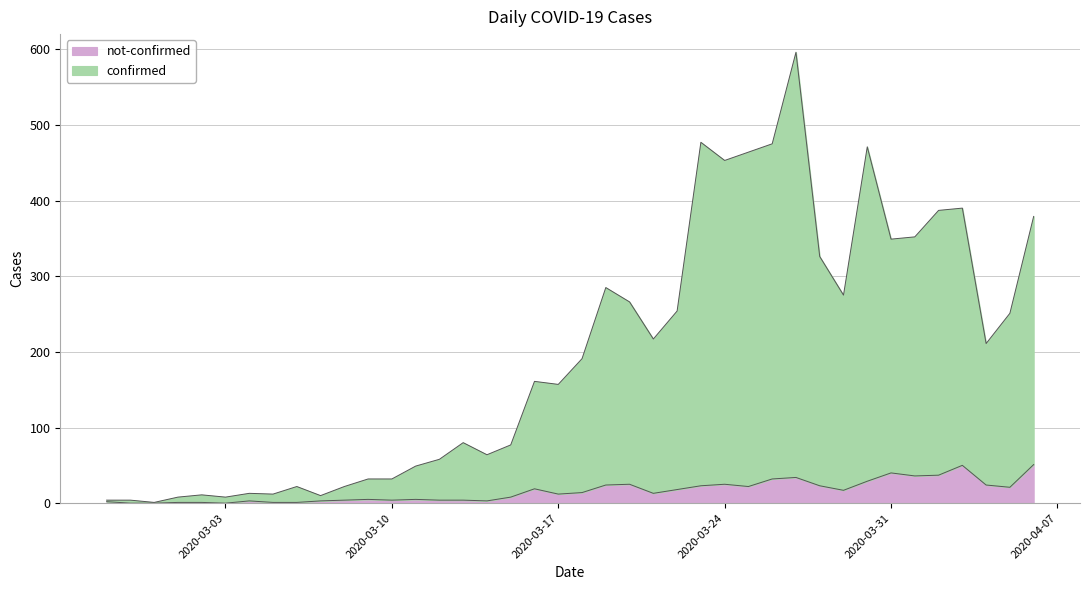

Between 2020-03-16 and 2020-03-06, which is larger?

2020-03-16